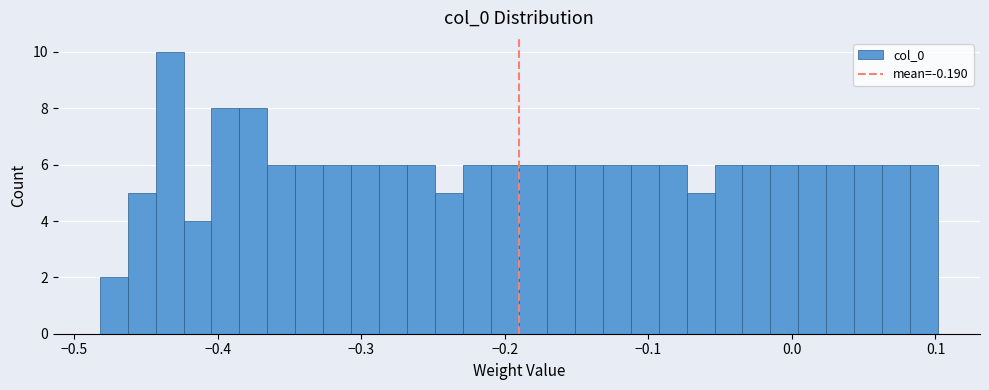

Read against the x-axis, roughly where is the centre of the tallest bar?

-0.43